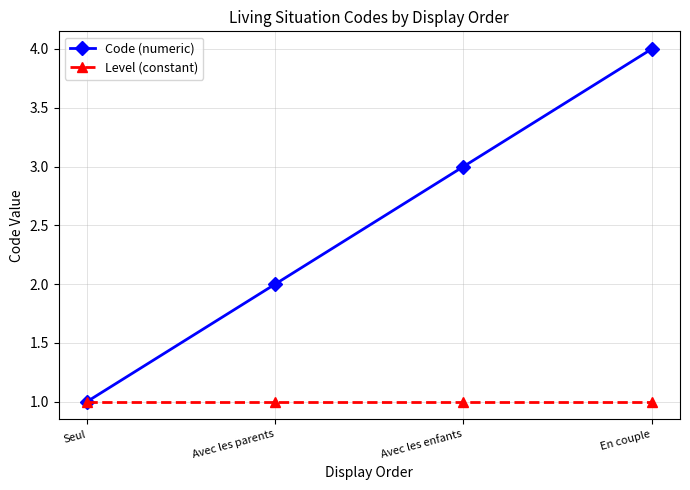

What is the difference between the maximum and second lowest values in the Code (numeric) series?

2